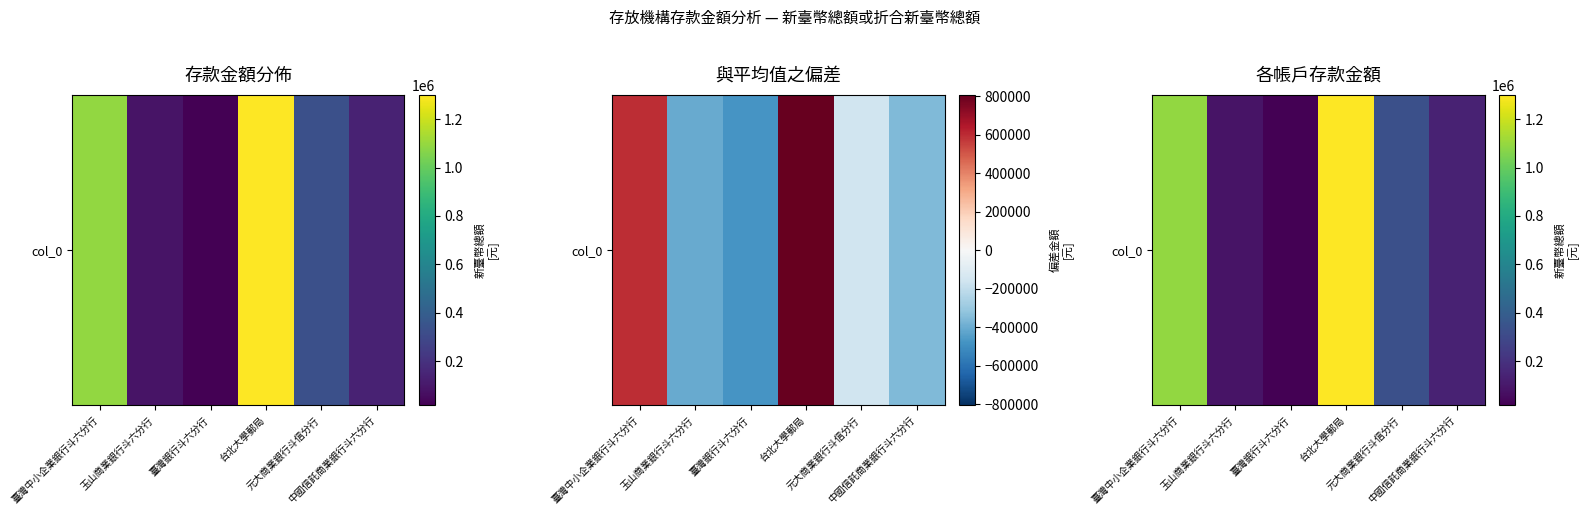

What is the difference between the maximum and minimum values?

1282678